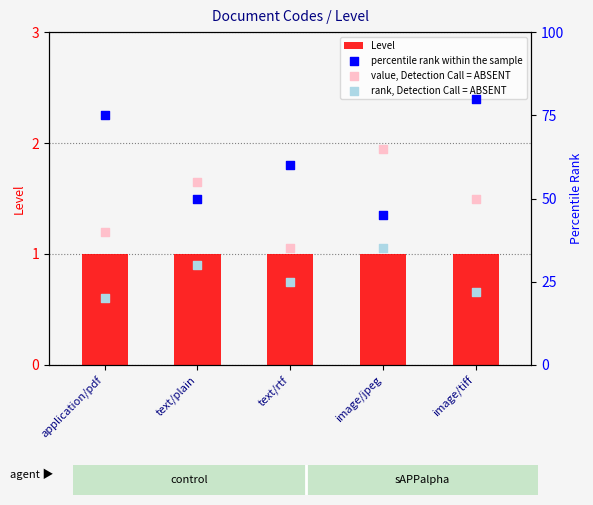

At which category is the sum across all series the highest?

image/tiff